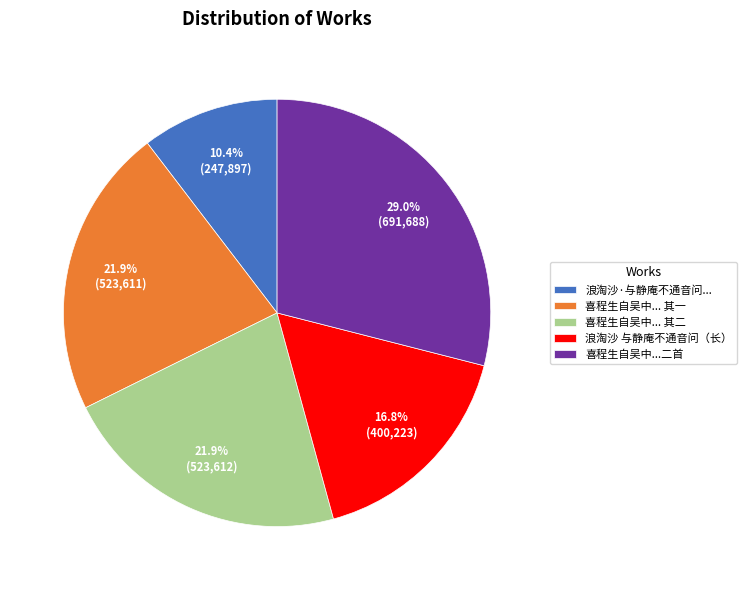

Is the sum of 喜程生自吴中...二首 and 喜程生自吴中... 其二 greater than half?

Yes